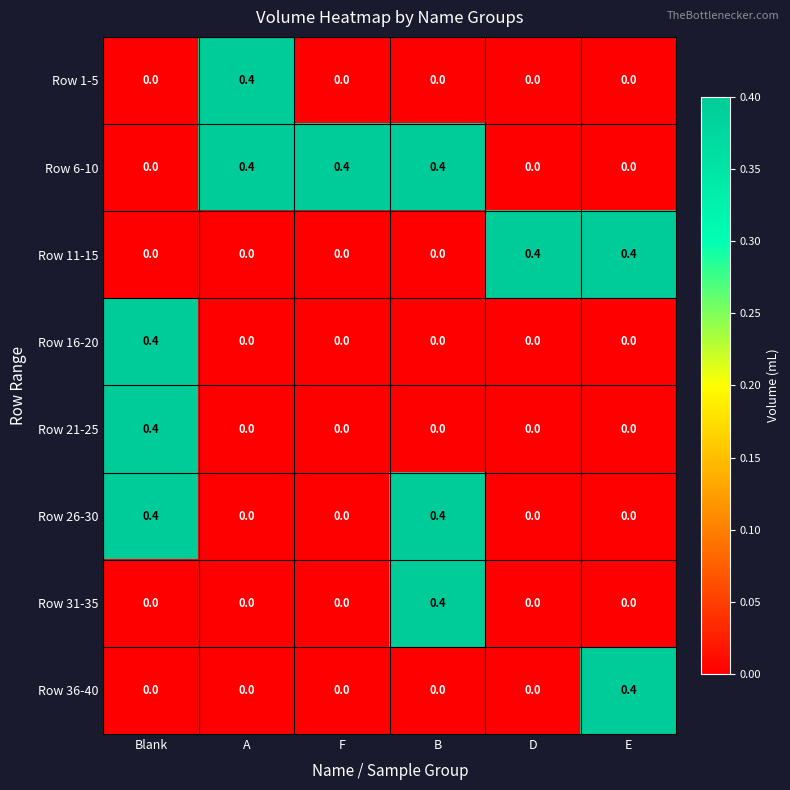

What is the difference between the maximum and minimum values in the Row 11-15 series?

0.4